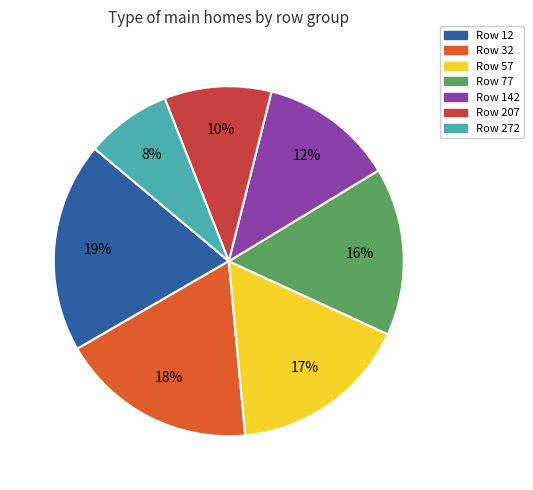

To the nearest percent, what is the average slice percentage?

14%